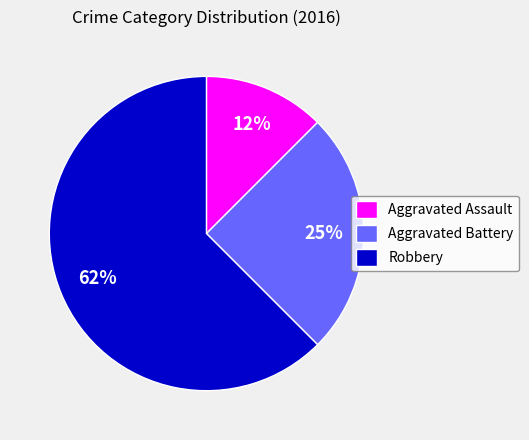

Is the sum of Robbery and Aggravated Assault greater than half?

Yes